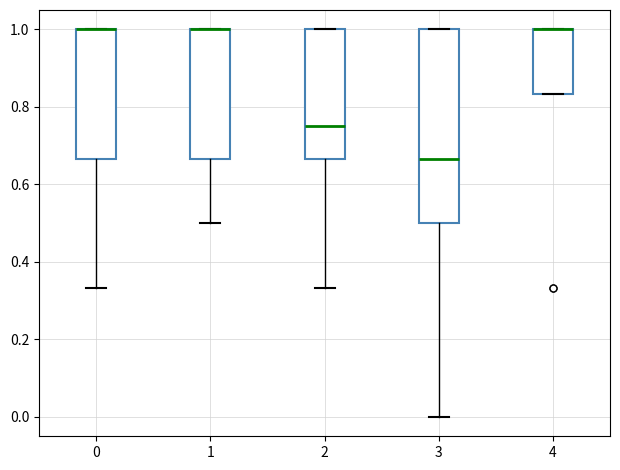

Reading left to right, read every box against the y-axis: the position of its median line, the range the box covers, and the ends of its whiskers. The values are not printed on the chart, so give them approximately, as read against the axis.

0: median 1.00 (drawn on the box's upper edge), box 0.66 to 1.00, whiskers 0.34 to 1.00
1: median 1.00 (drawn on the box's upper edge), box 0.66 to 1.00, whiskers 0.50 to 1.00
2: median 0.76, box 0.66 to 1.00, whiskers 0.34 to 1.00
3: median 0.66, box 0.50 to 1.00, whiskers 0.00 to 1.00
4: median 1.00 (drawn on the box's upper edge), box 0.84 to 1.00, whiskers 0.84 to 1.00